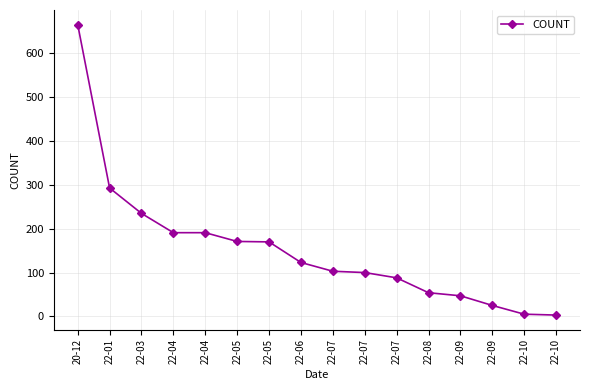

How many data points does each series have?

16